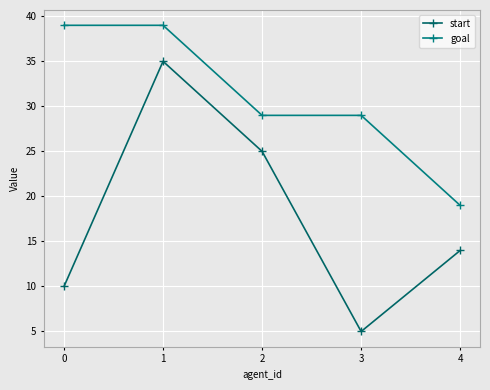

What is the approximate value of goal at 0, to the nearest 5?

40